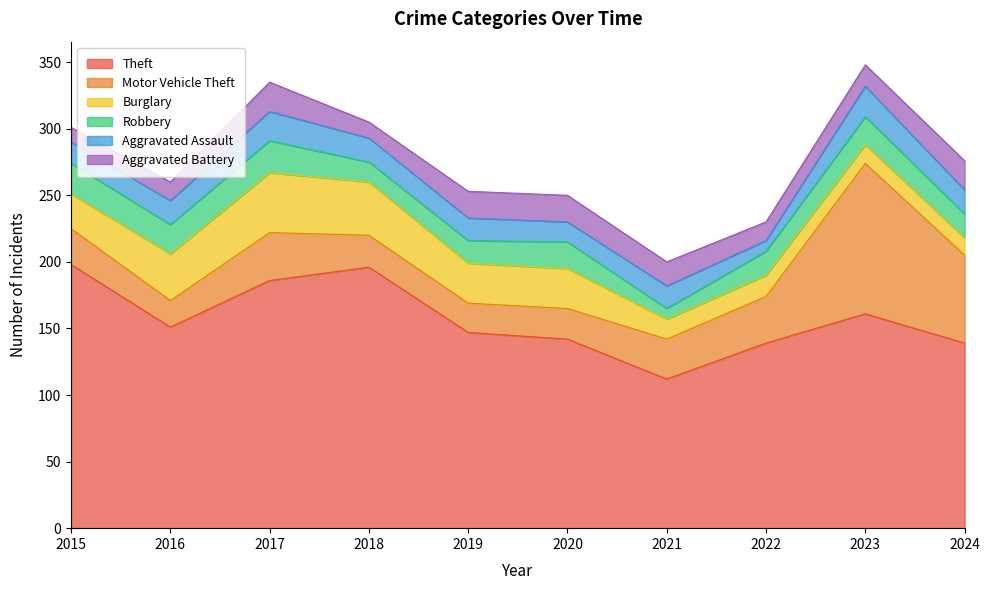

In Theft, how many points are higher than both neighbors (excluding endpoints)?

2